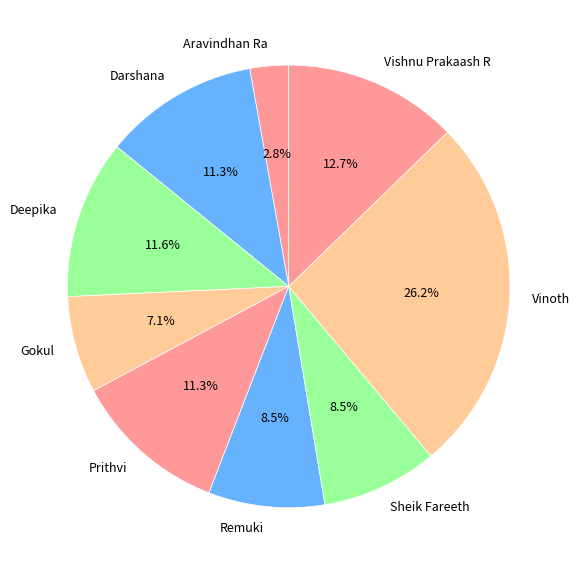

Count the number of slices in the pie.

9